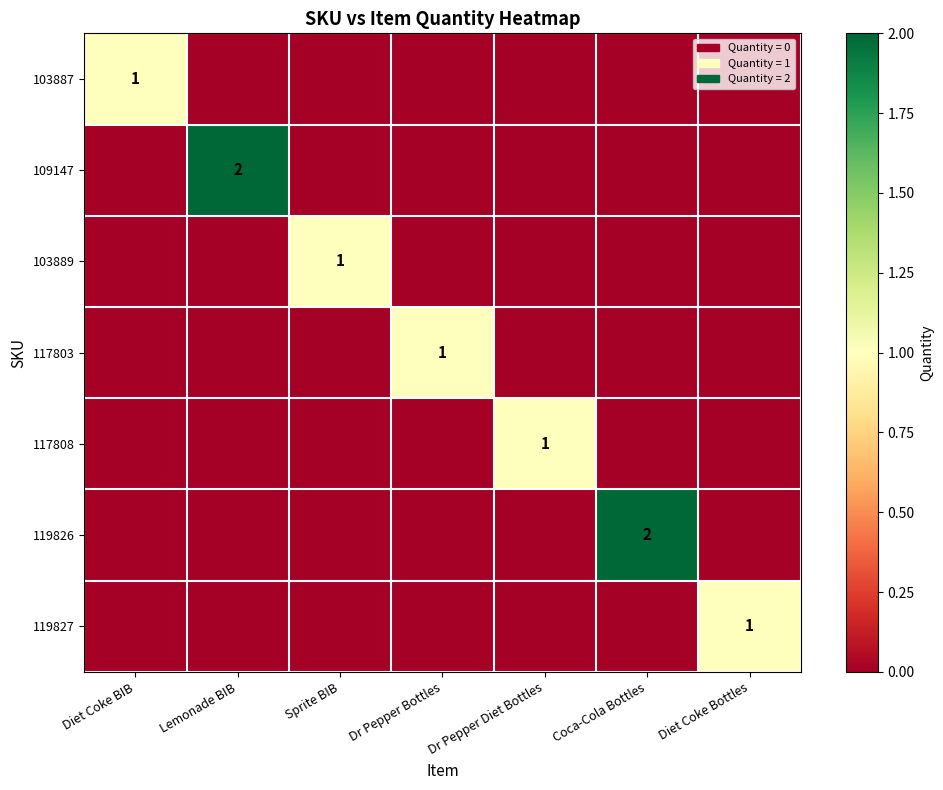

The value of 119826 at Dr Pepper Diet Bottles is -1. True or false?

False